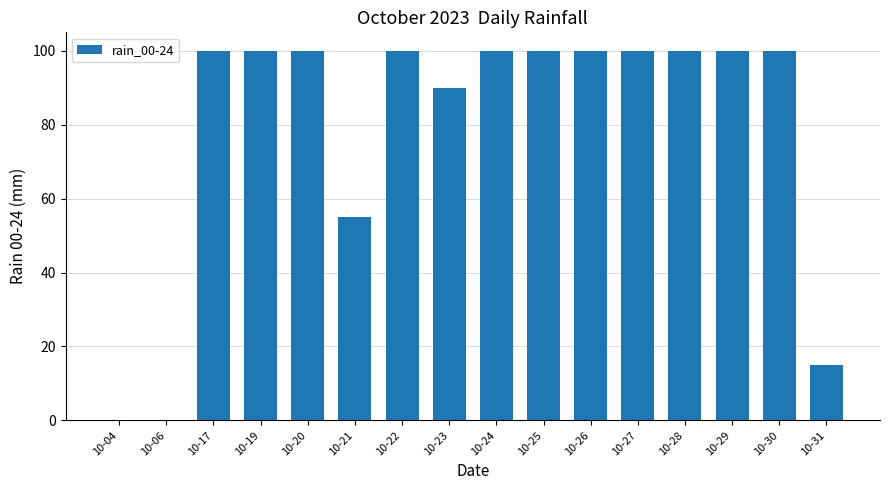

What is the sum of the values at 10-26 and 10-06?

100